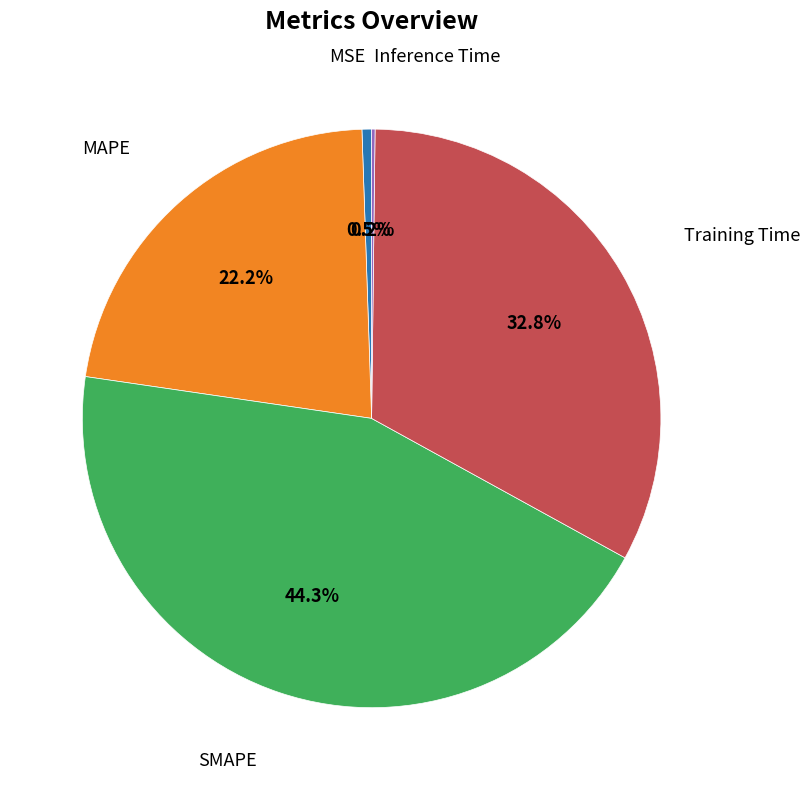

Is there any slice that represents more than half of the pie?

No